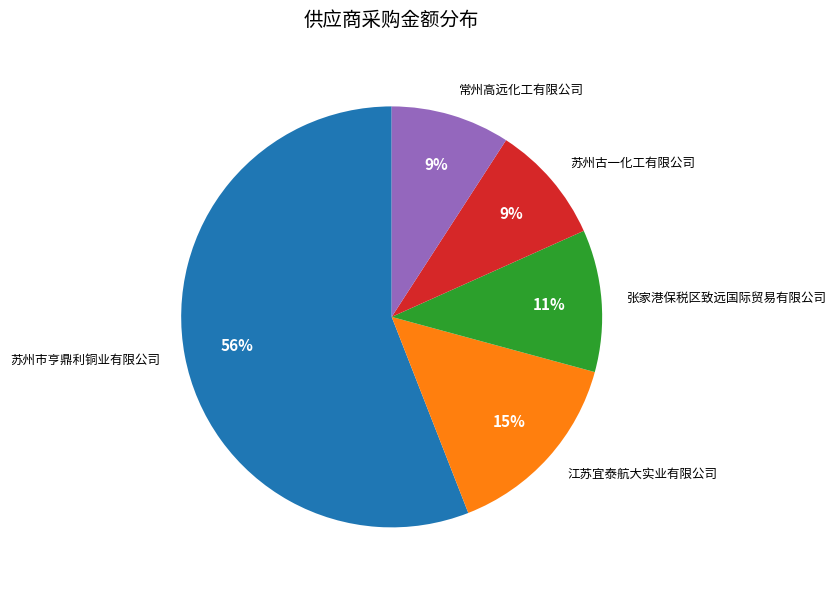

How many slices are in this pie chart?

5